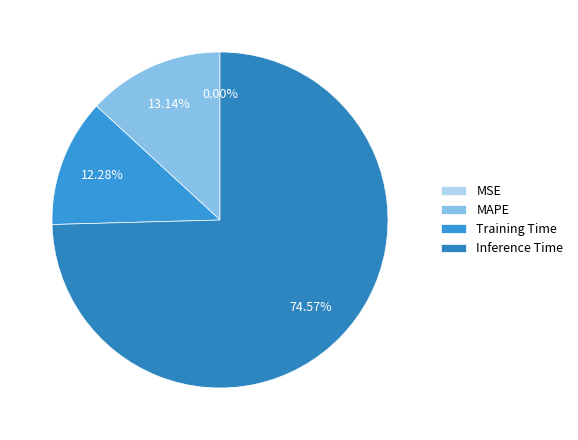

True or false: MAPE accounts for 13% of the total.

True